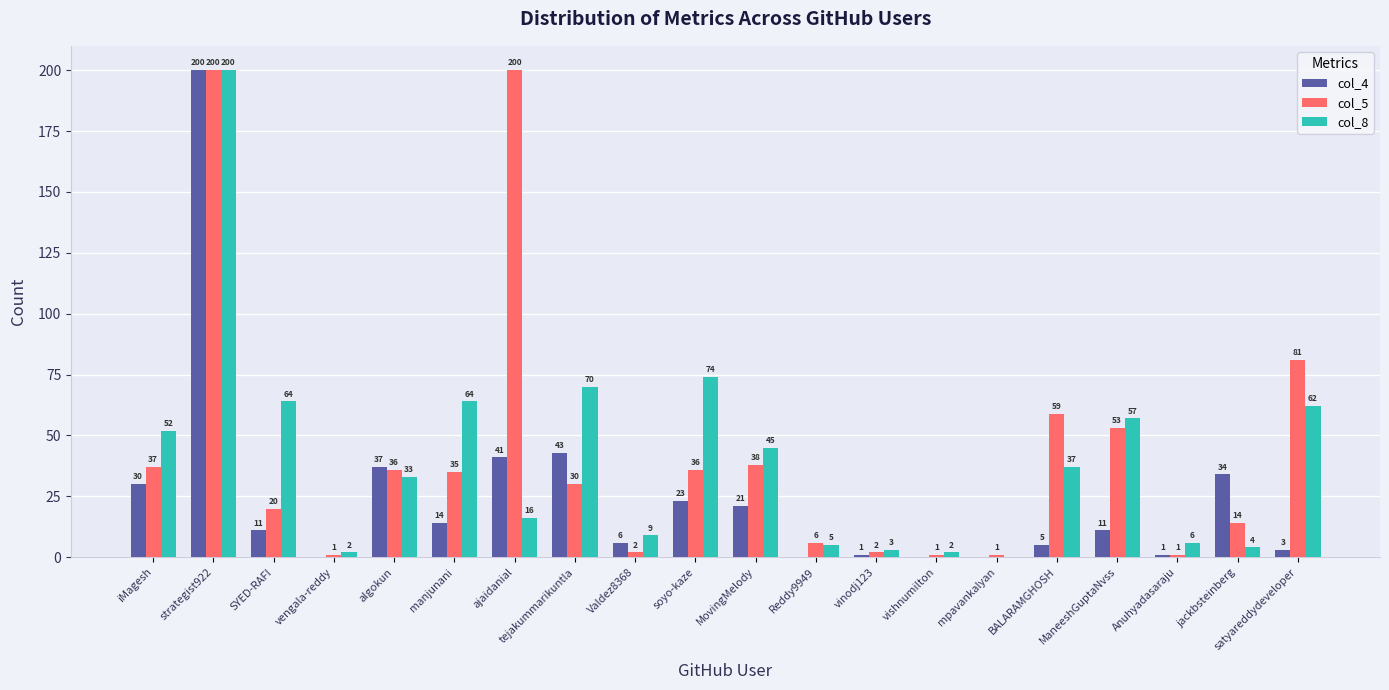

What is the highest value of the col_4 series?

200